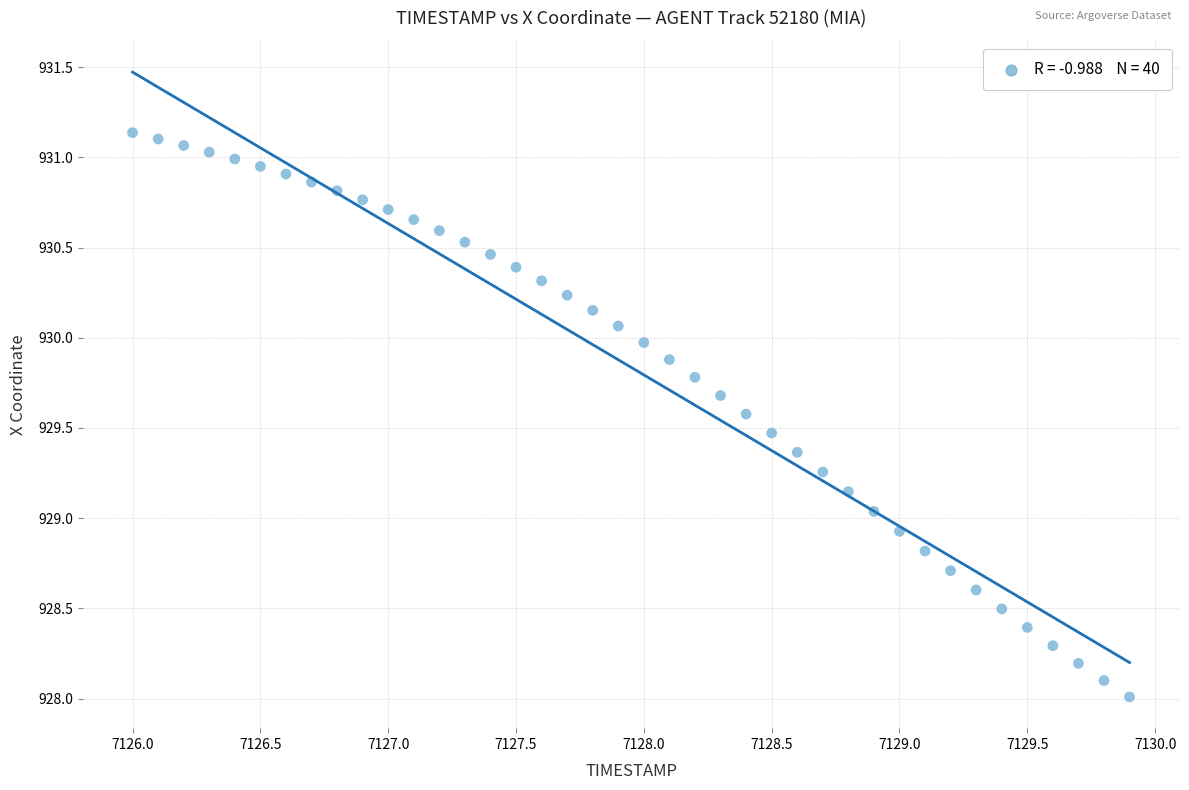

What is the range of Y values (max minus min)?

3.1